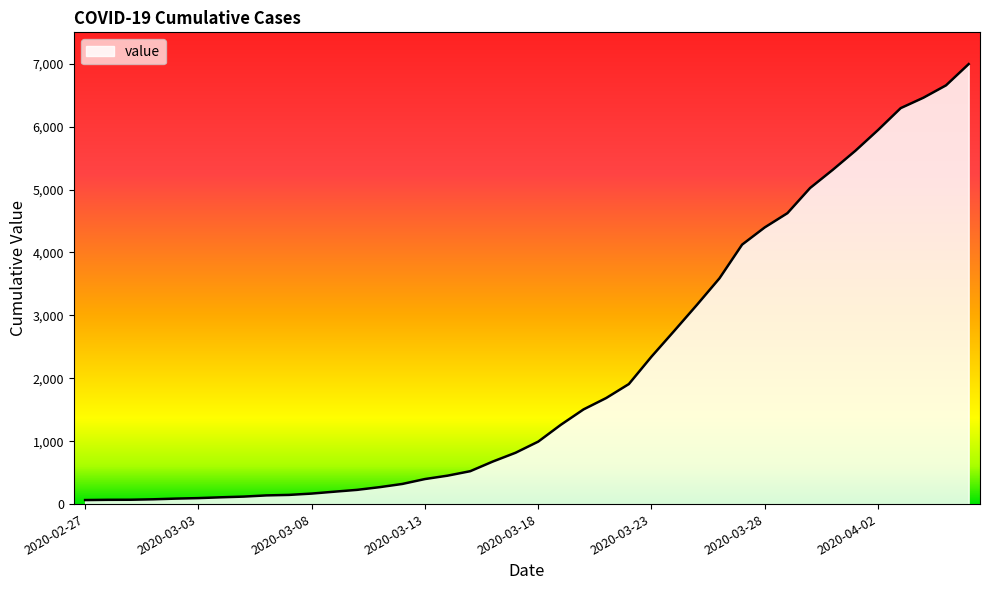

Does the chart display data point markers on the line(s)?

No